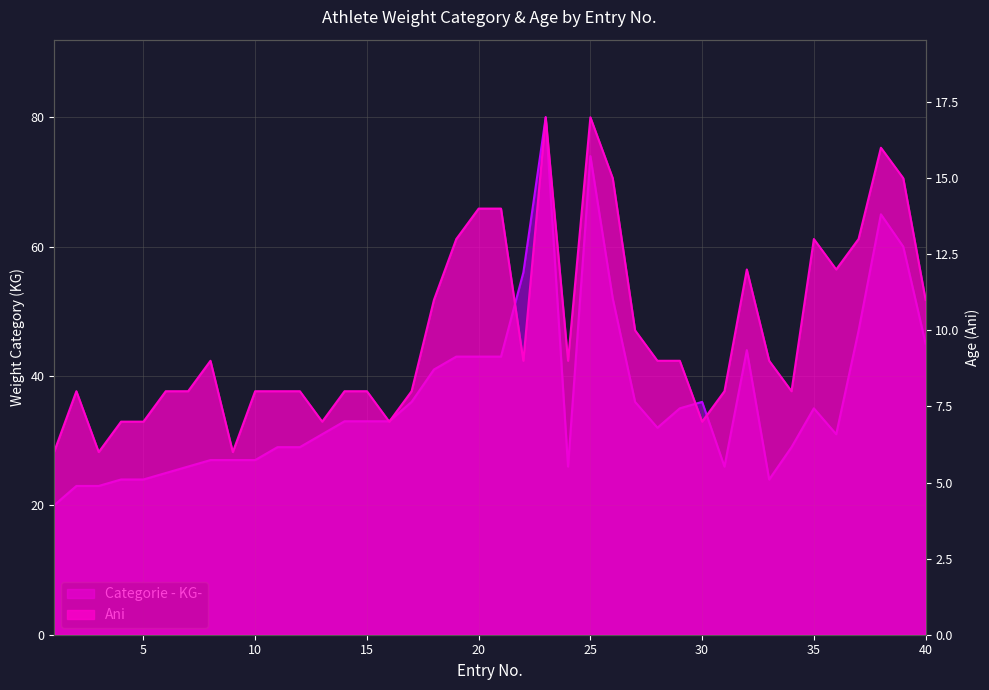

Rank the series by their average value, from highest to lowest.

Categorie - KG-, Ani